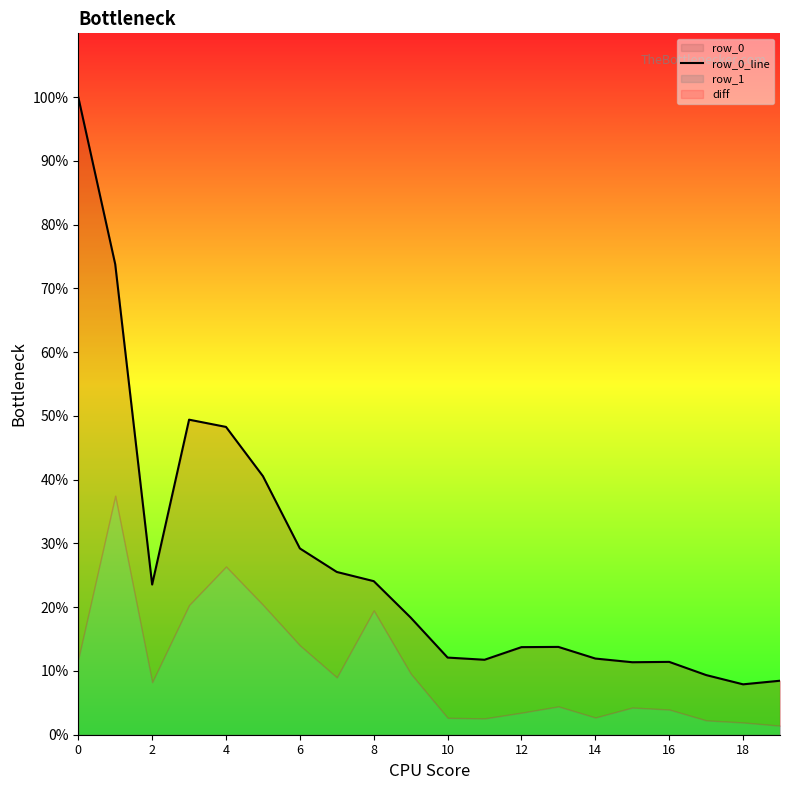

What is the label of the 5th point from the right?

15